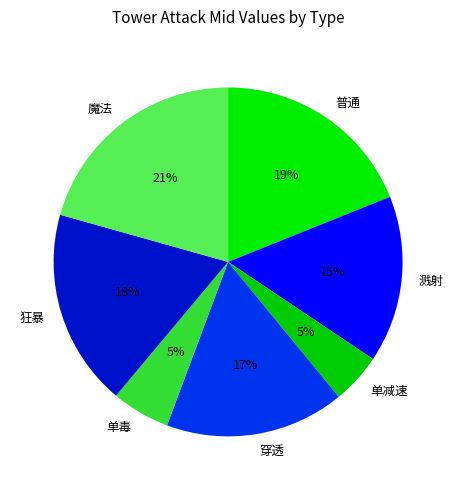

Is it true that 穿透 is 3% of the pie?

False